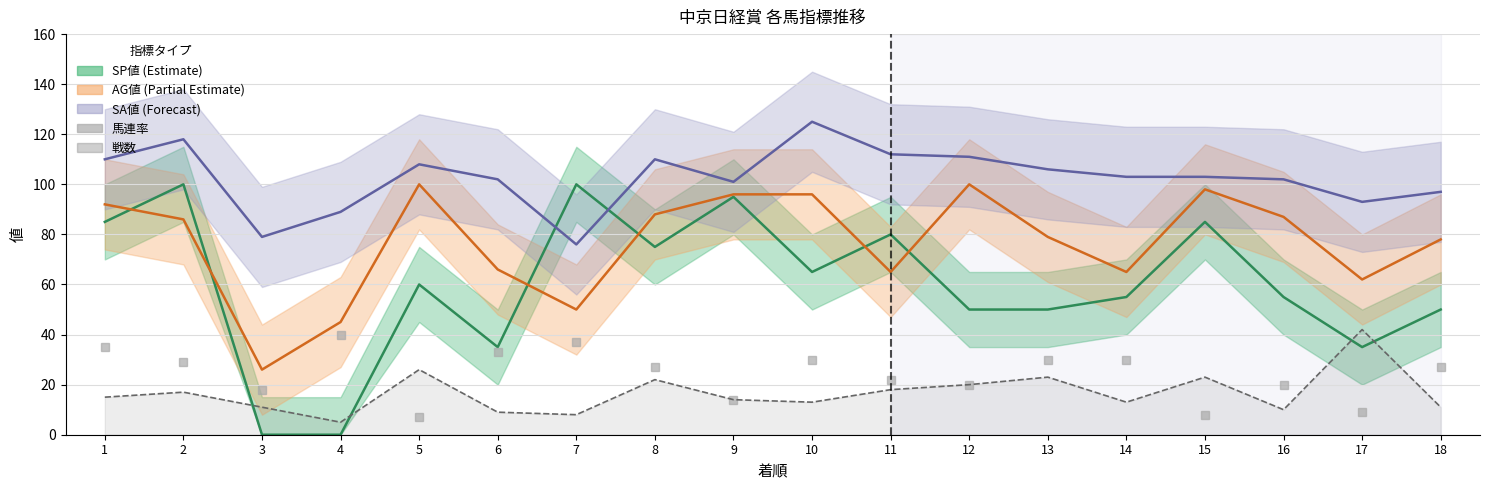

True or false: there are more than 1 points higher than both neighbors.

True